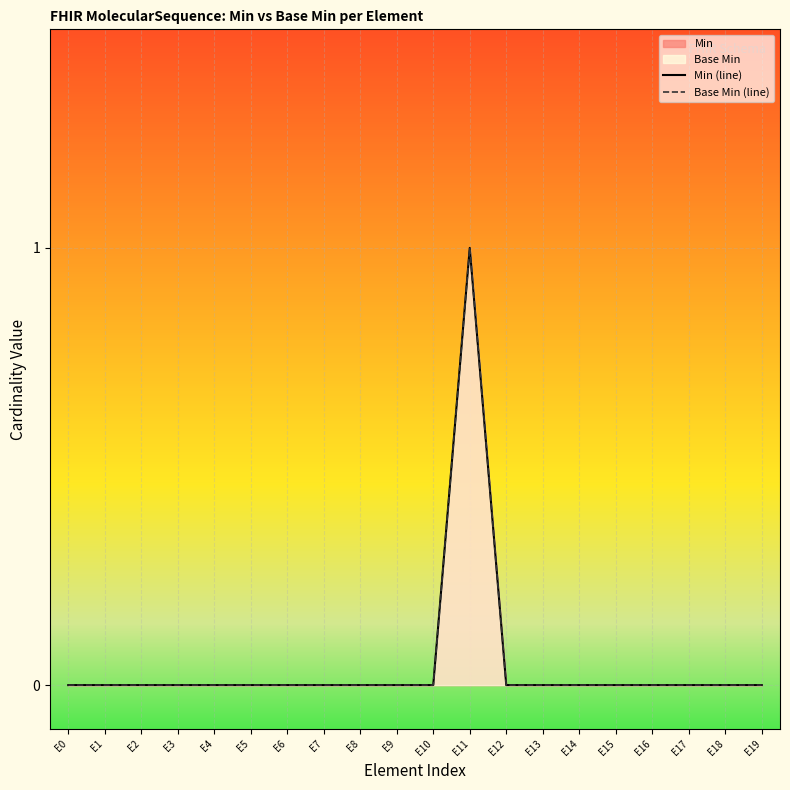

At E17, list the series in order from smallest to largest.

Min (line), Base Min (line)